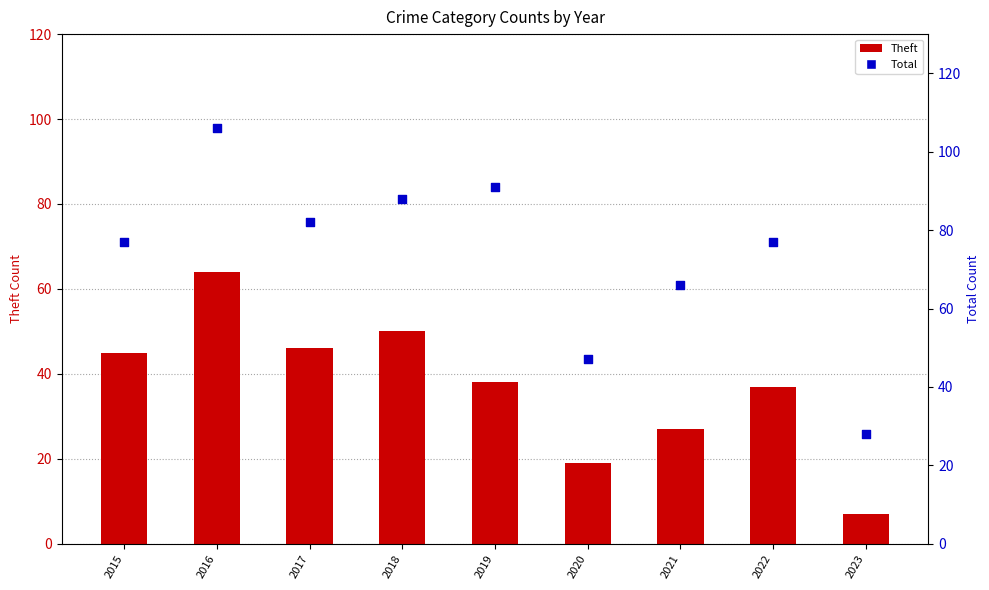

Which series has the widest spread of Y values?

Total